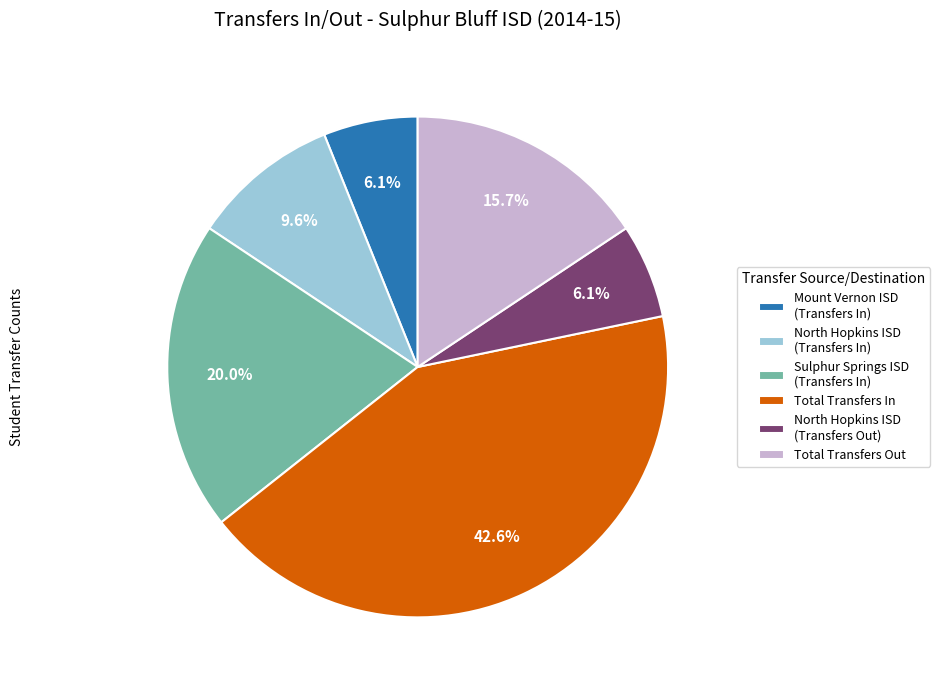

How many segments does this pie chart have?

6